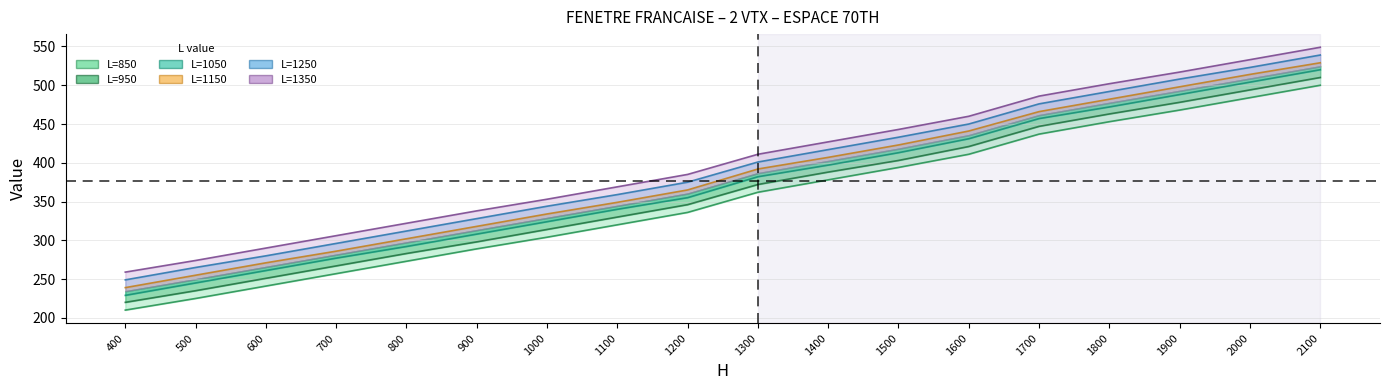

Which series has the largest total across all categories?

L=1350